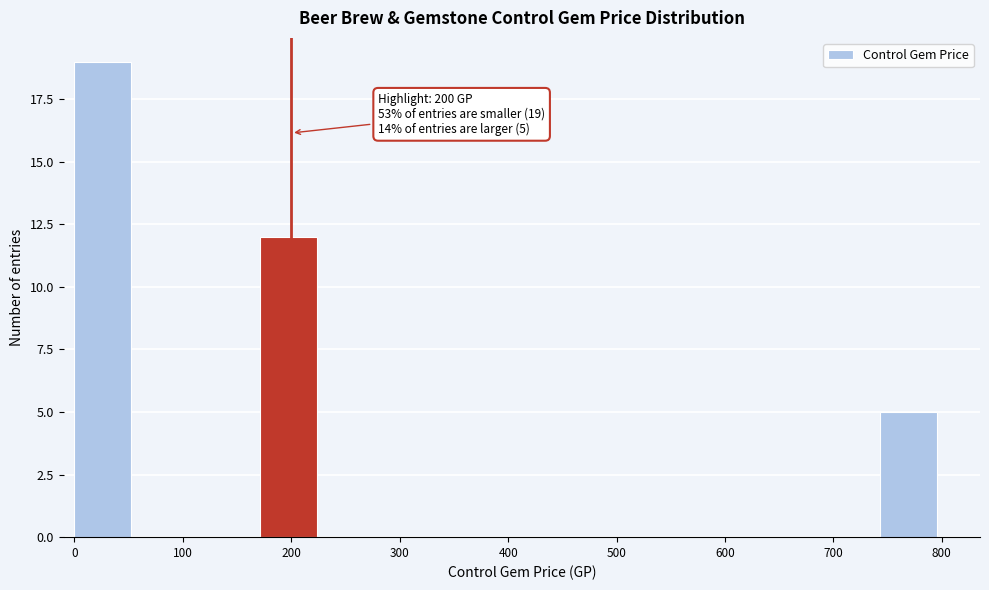

Over which range of the x-axis is the bar tallest?

0 to 60